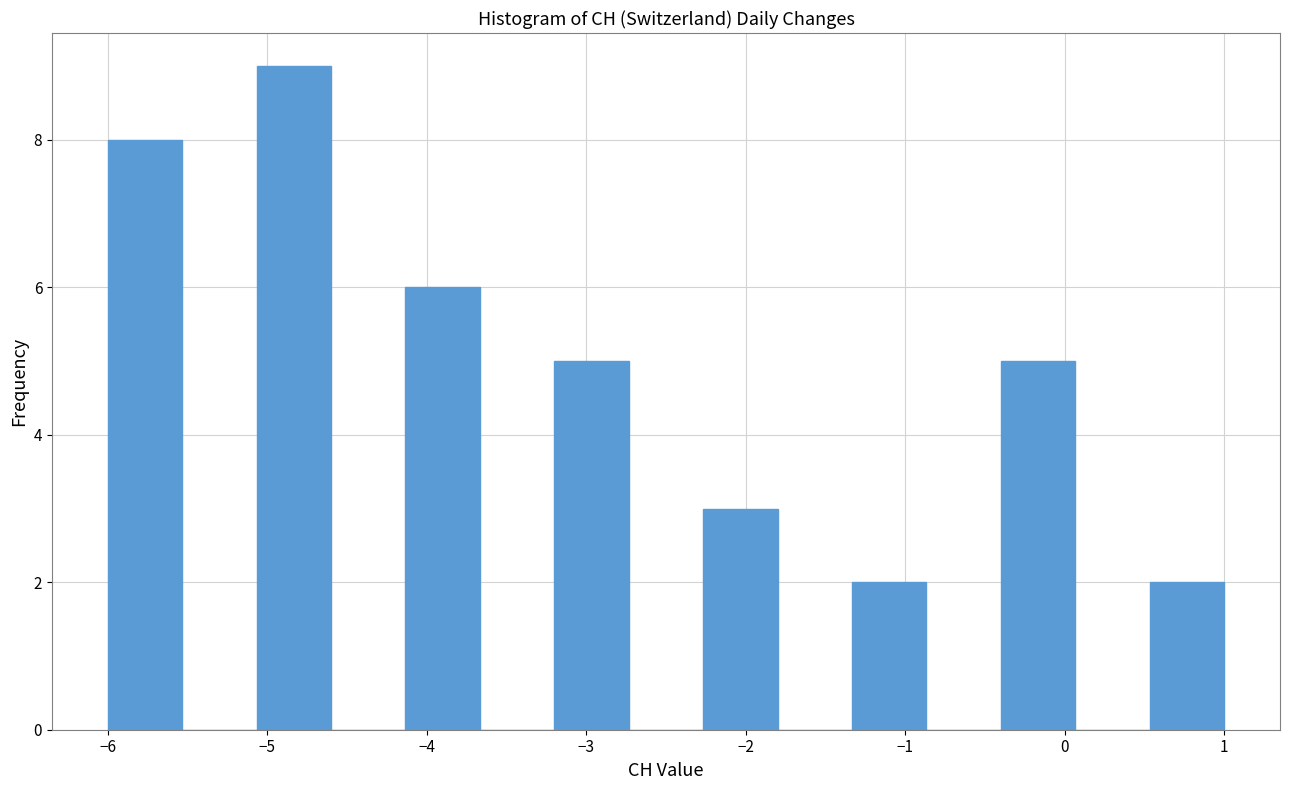

How tall is the bar that spans -3.2 to -2.7 on the x-axis? Neither the bar edges nor the heights are printed on the chart, so give them approximately, as read against the axes.

5